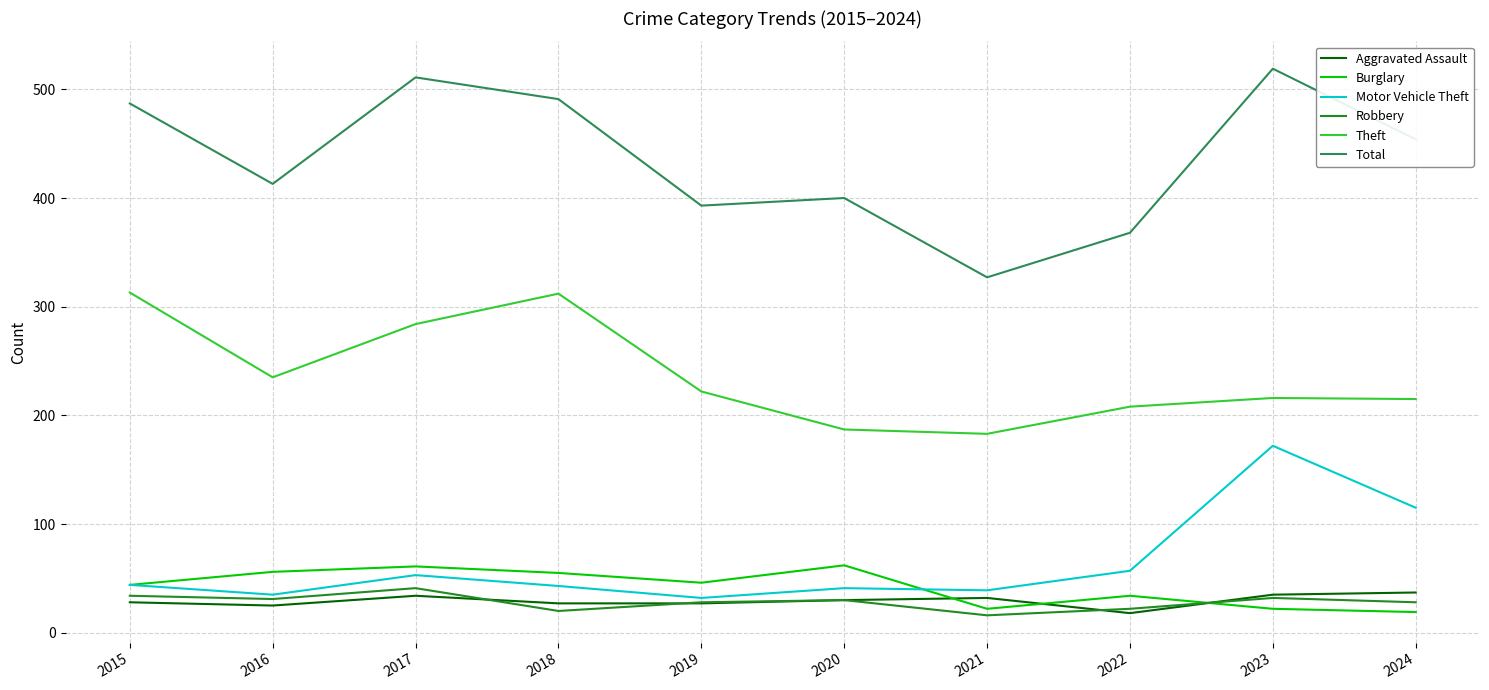

What is the sum of all Aggravated Assault values?

293